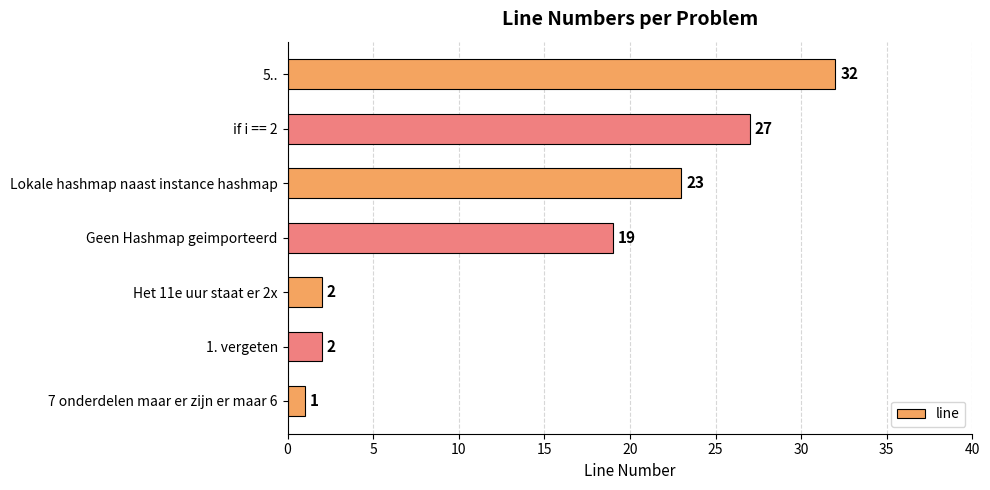

The value at if i == 2 is 27. True or false?

True